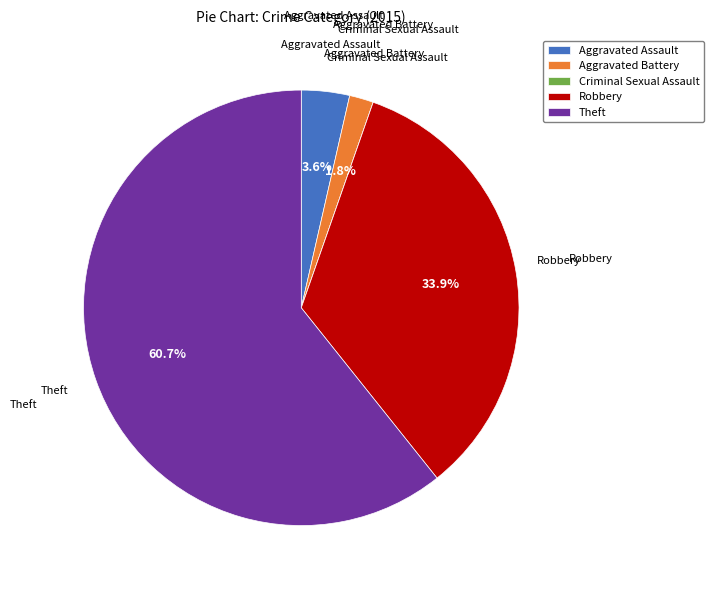

Which slice is the largest?

Theft